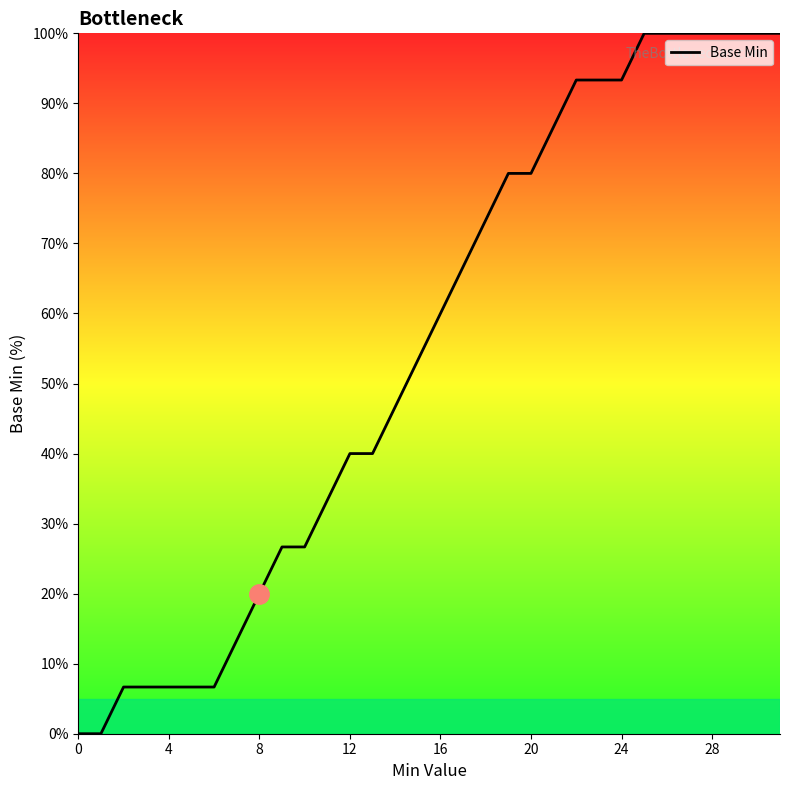

What is the difference between the maximum and second lowest values?

100.0